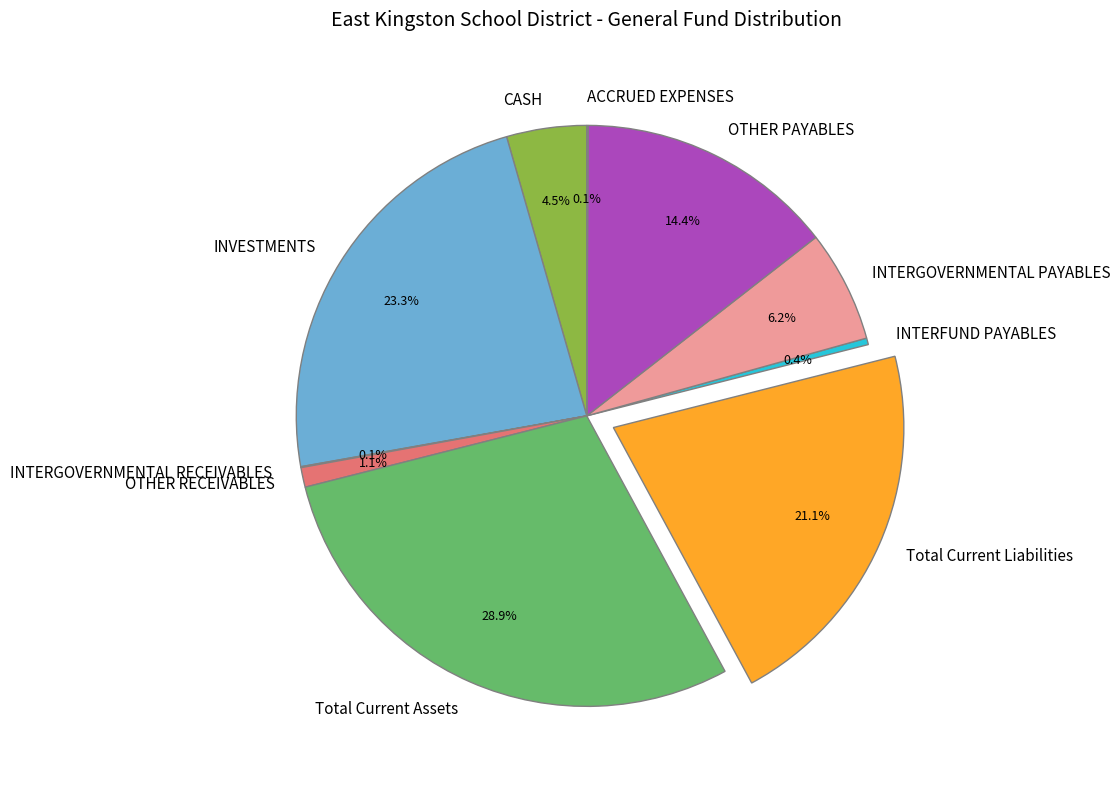

Which category has the biggest portion of the pie?

Total Current Assets